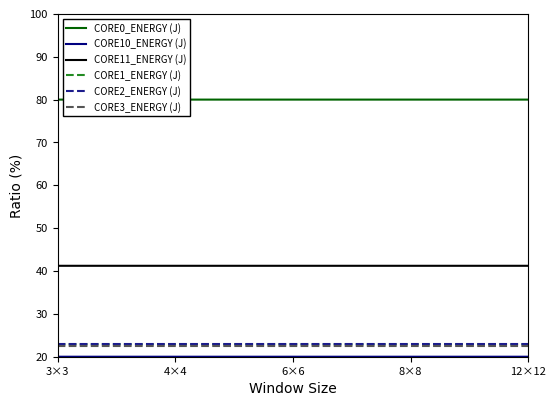

What is the average value of the CORE11_ENERGY (J) series?

41.2